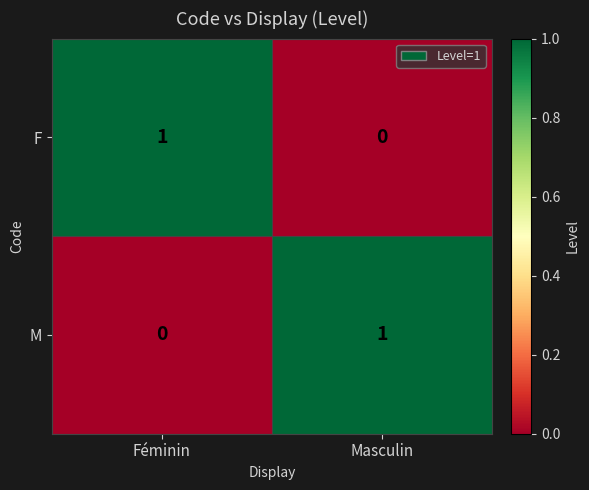

Reading left to right, what are all the values shown in this chart?

F: Féminin=1	Masculin=0
M: Féminin=0	Masculin=1